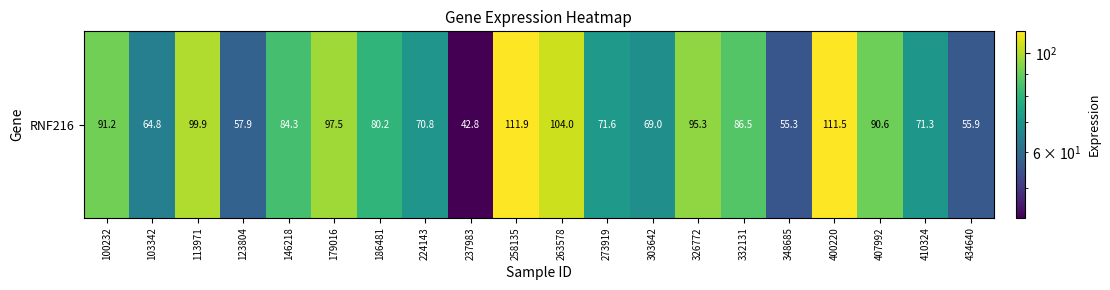

Where is the data nearest to the value 77?

186481